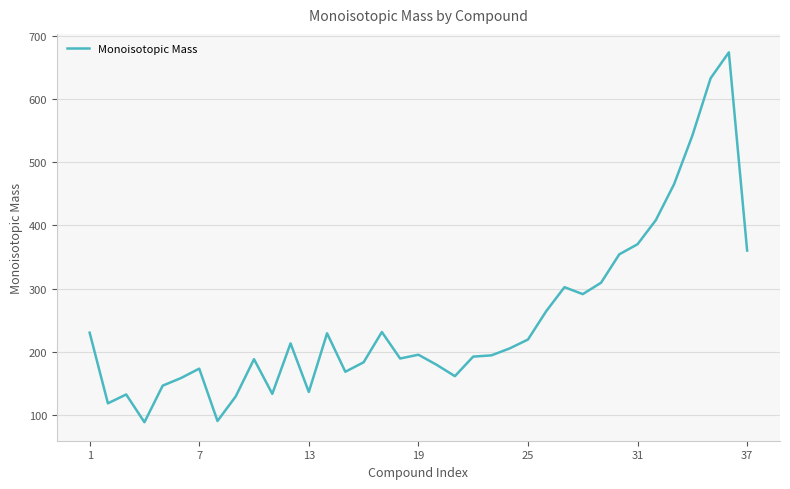

What is the minimum value shown in the chart?

88.1